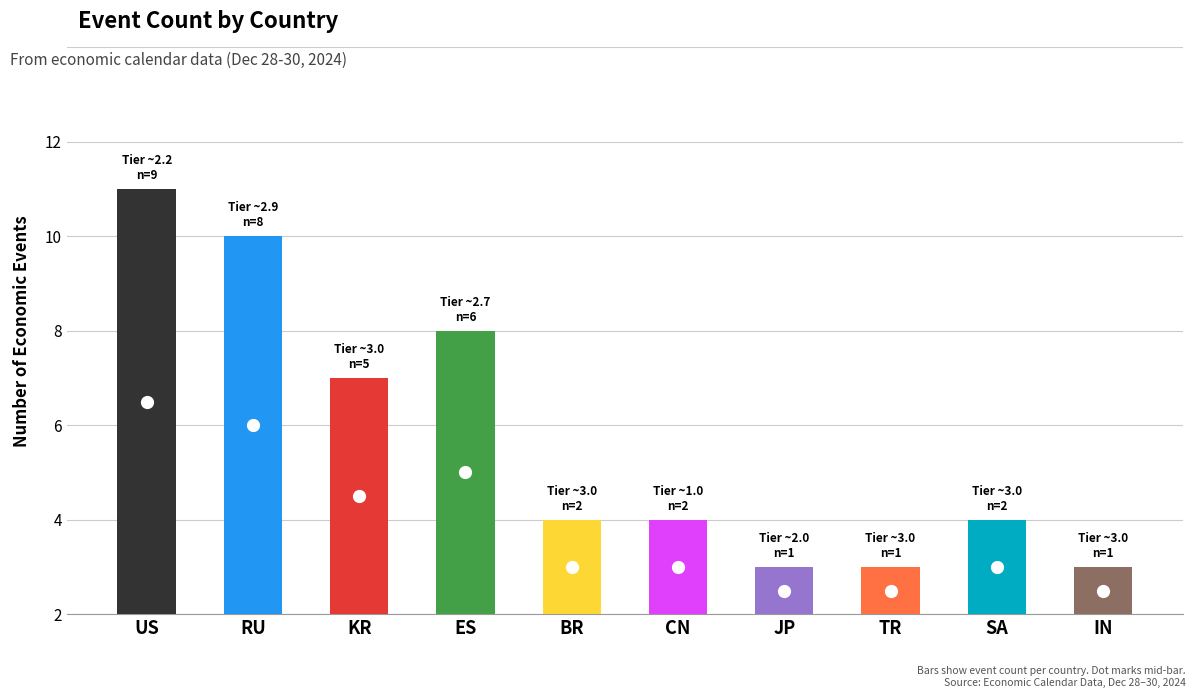

Does the chart contain stacked bars?

No